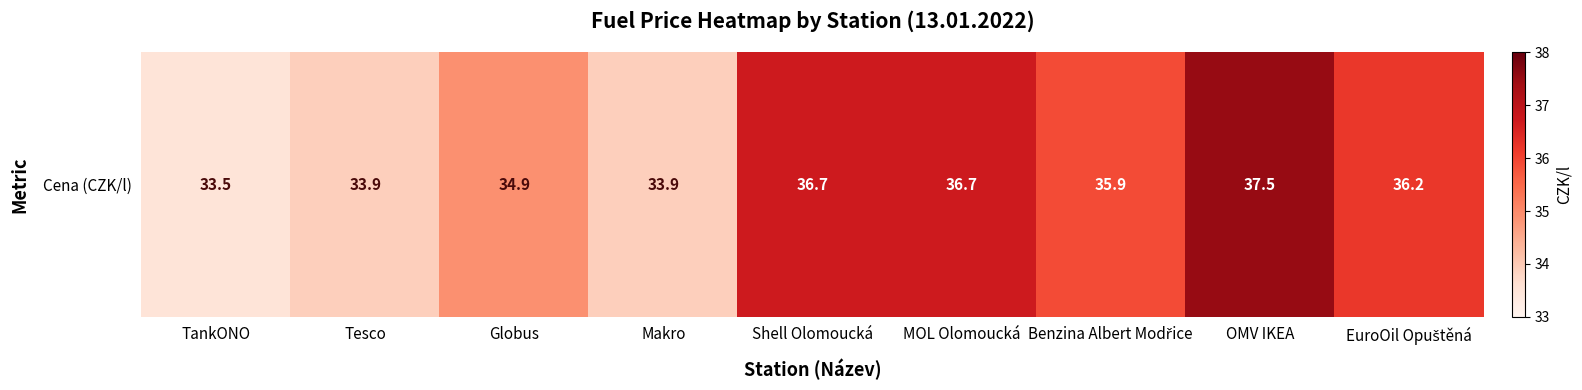

At which category does the chart reach its minimum across all series?

TankONO